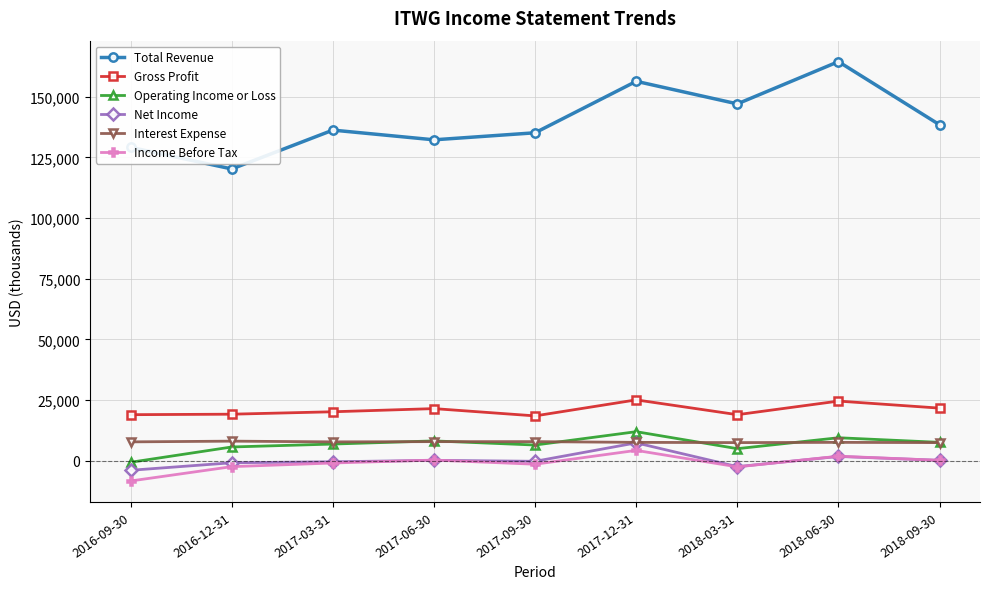

What is the maximum value shown in the chart?

164400